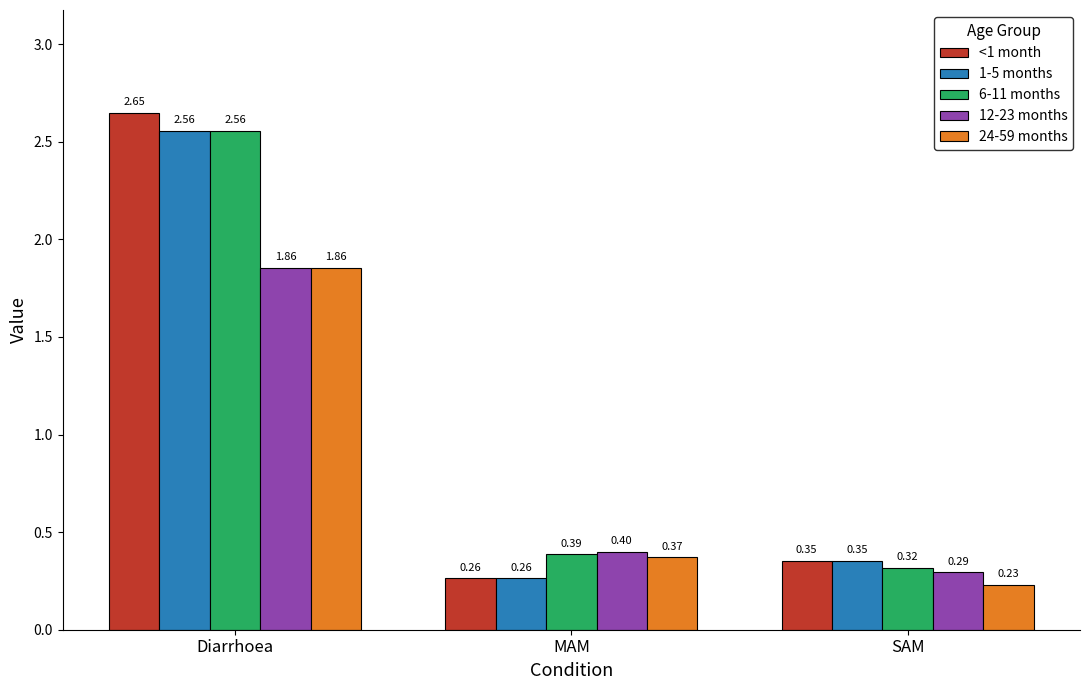

Which category has the highest value across all series?

Diarrhoea